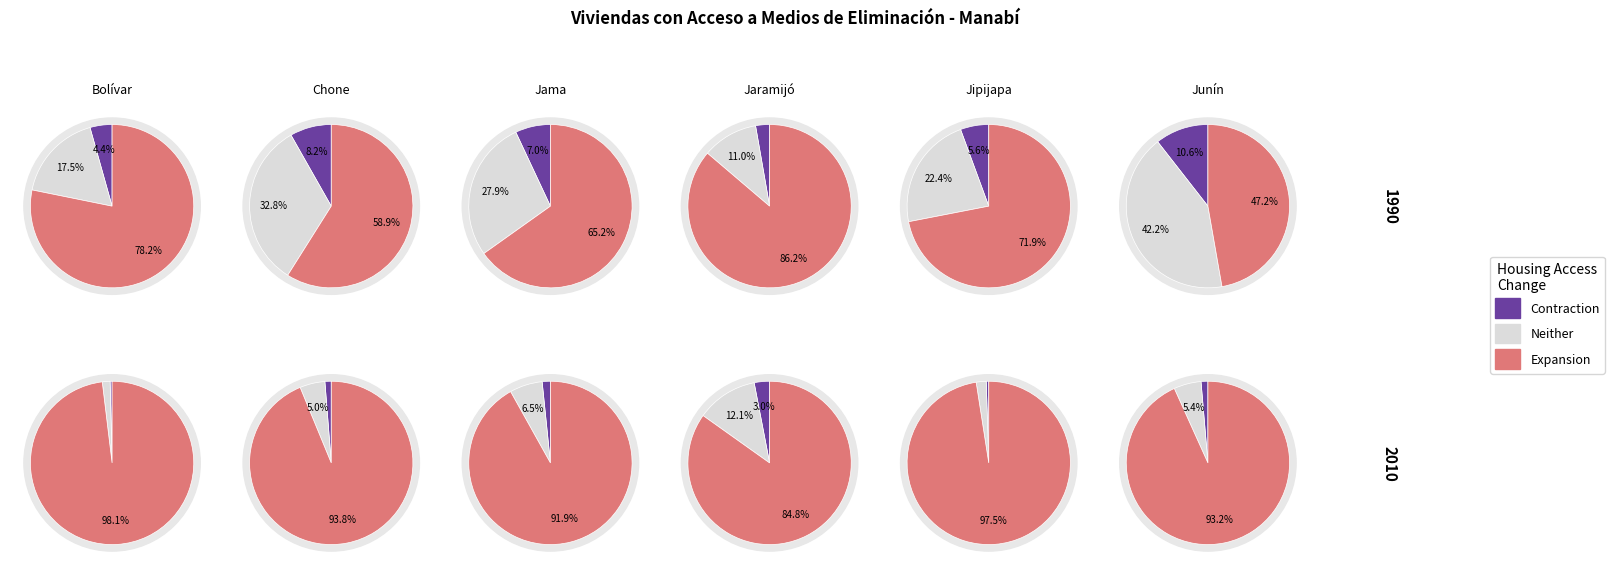

To the nearest percent, what percentage of the pie is 8?

2%